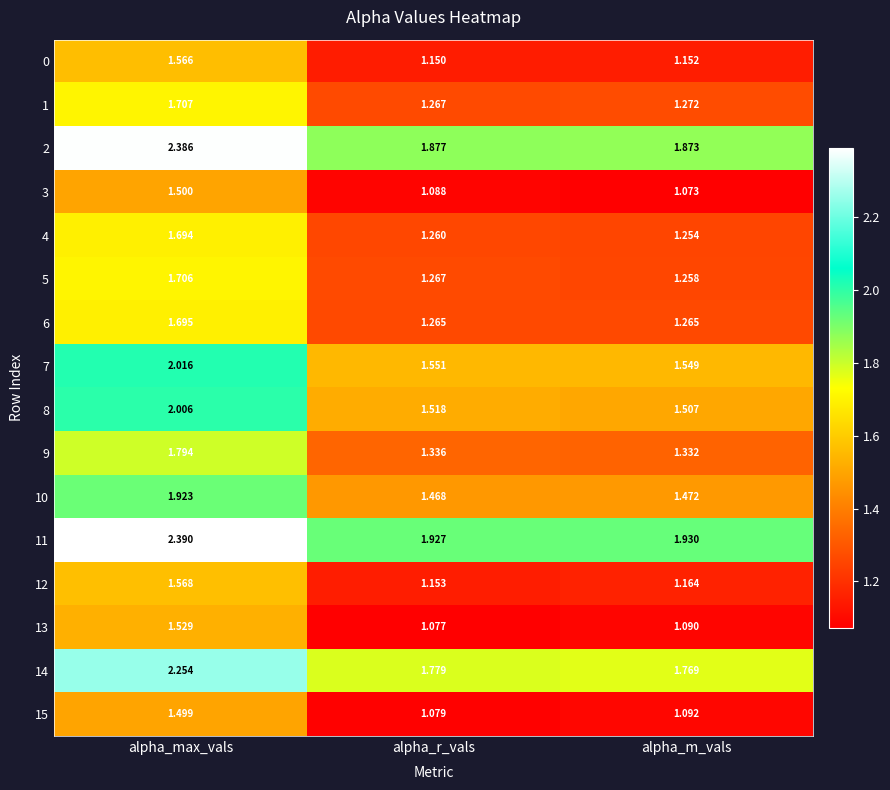

Which series has the widest spread of values?

2